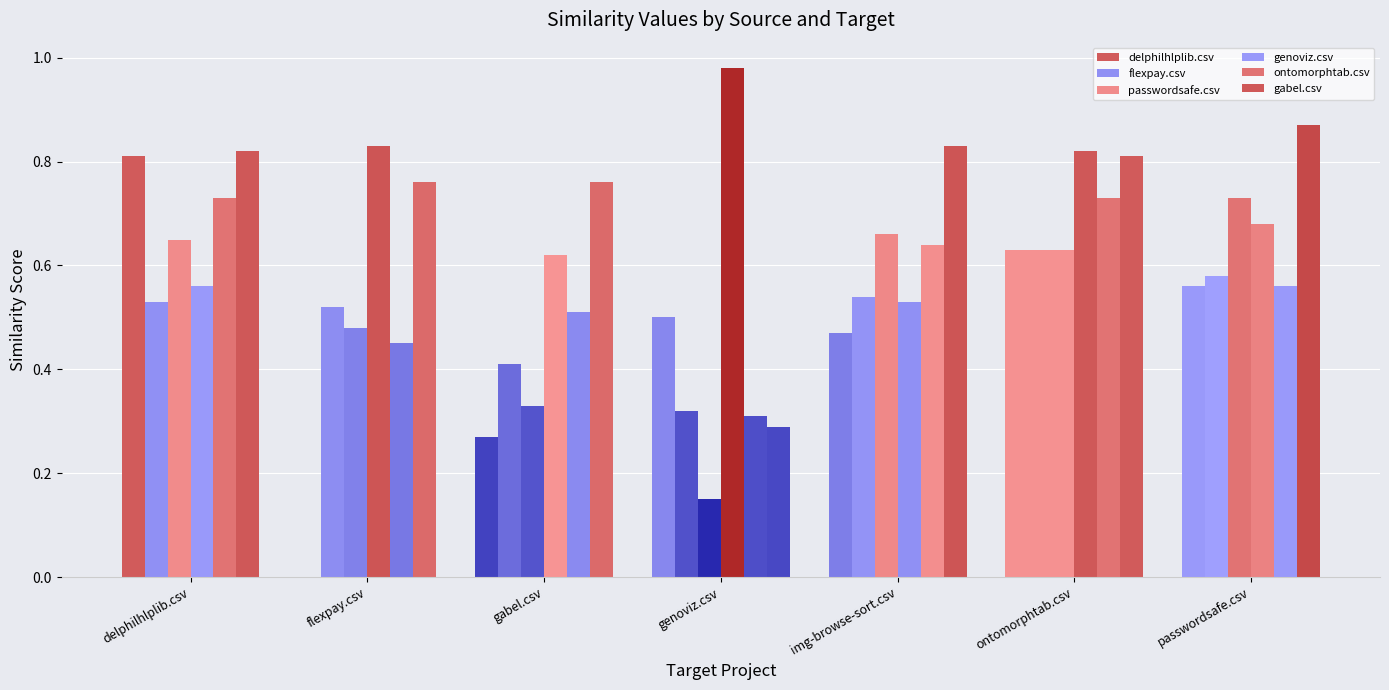

How many series are shown in this chart?

6